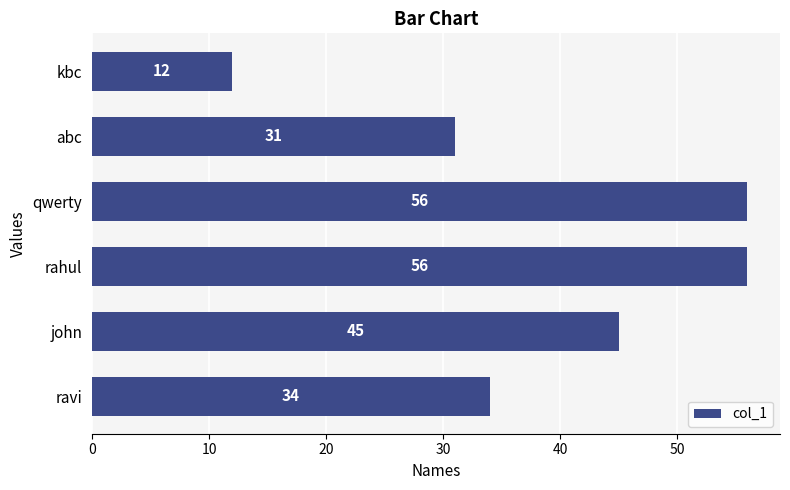

Reading top to bottom, extract all data points from this chart.

12	31	56	56	45	34